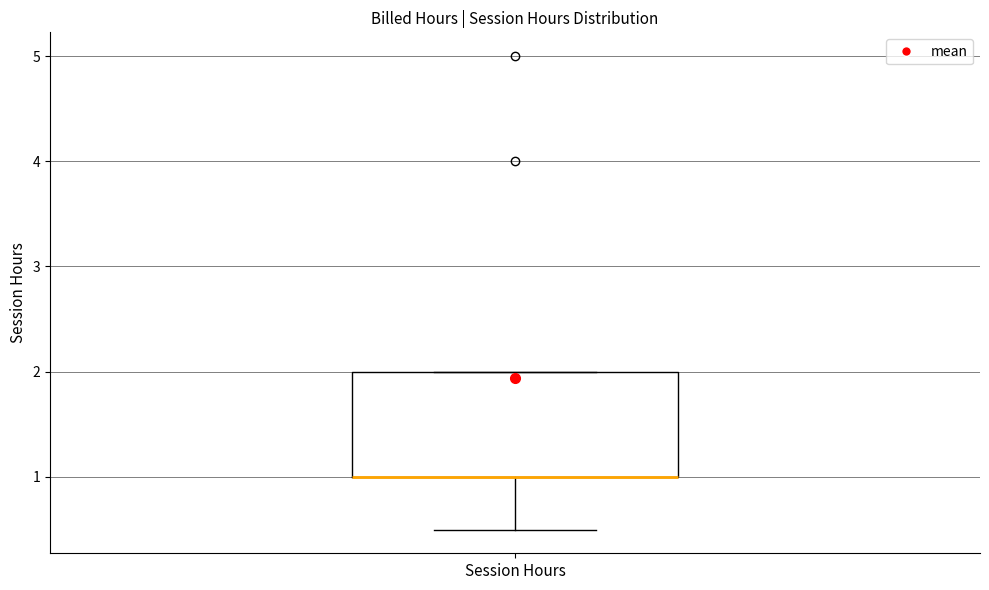

Read this box plot against the y-axis: the position of the median line, the range covered by the box, and the ends of both whiskers. The values are not printed on the chart, so give them approximately, as read against the axis.

median 1.0 (drawn on the box's lower edge), box 1.0 to 2.0, whiskers 0.5 to 2.0